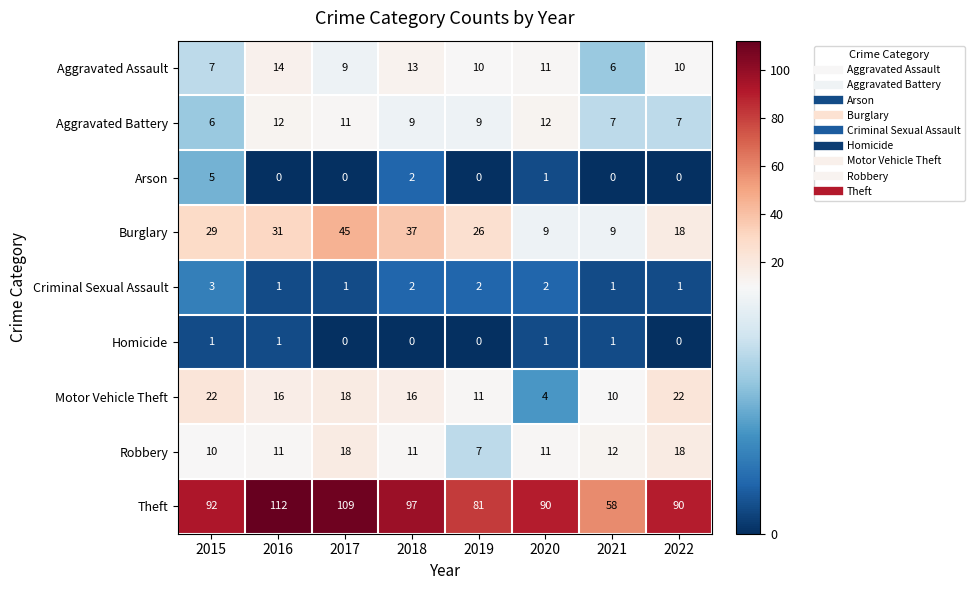

How many values in the Arson series exceed 0?

3